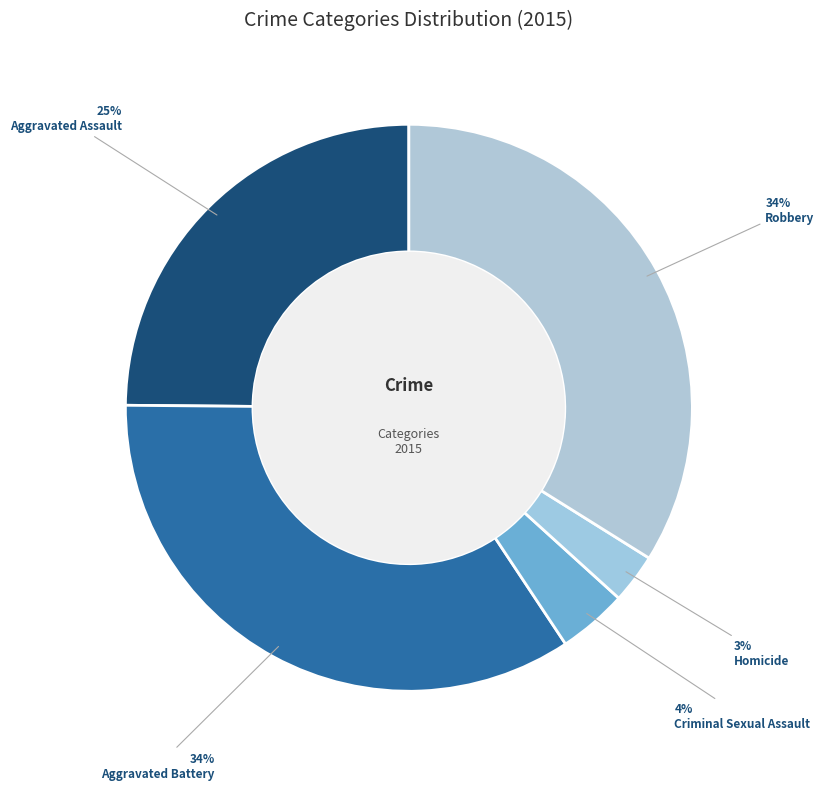

Is it true that Aggravated Battery is 26% of the pie?

False